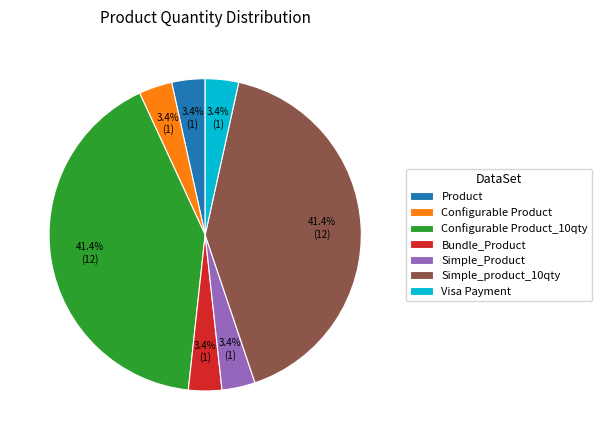

What is the ratio of the value at Product to the value at Simple_Product?

1.0